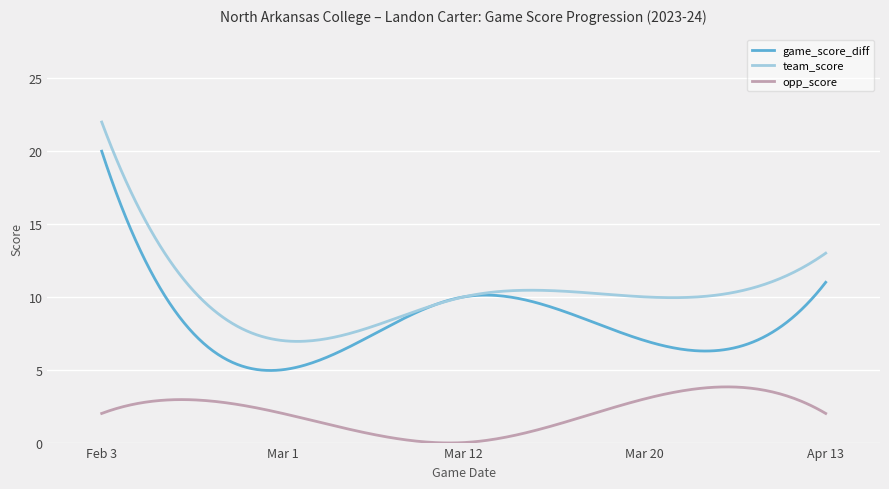

True or false: game_score_diff and opp_score cross at least once.

False